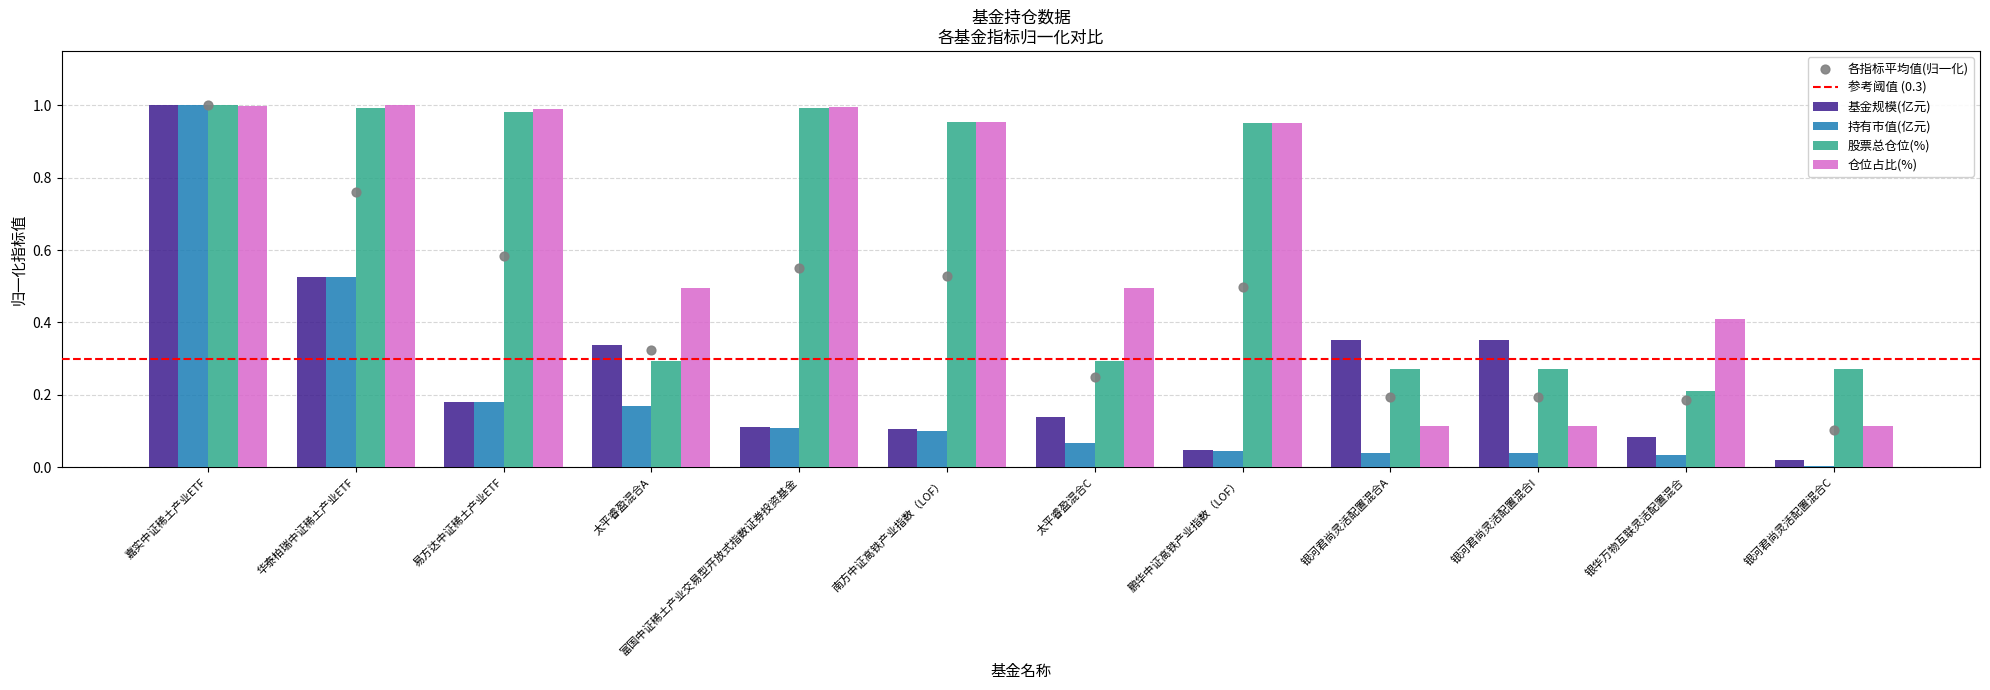

Which series reaches the maximum Y coordinate?

基金规模(亿元)